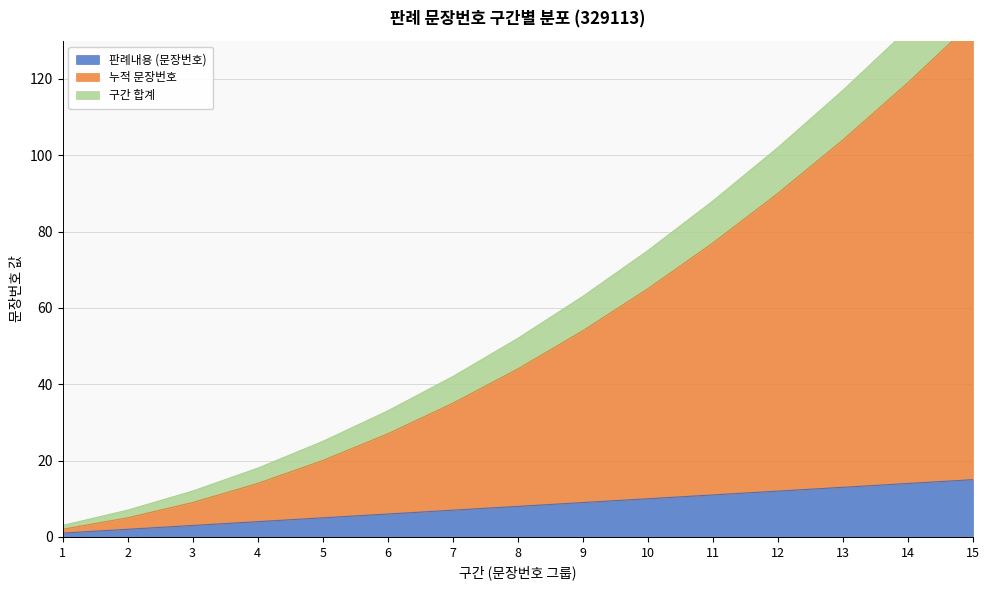

Which category has the highest value in the 누적 문장번호 series?

15